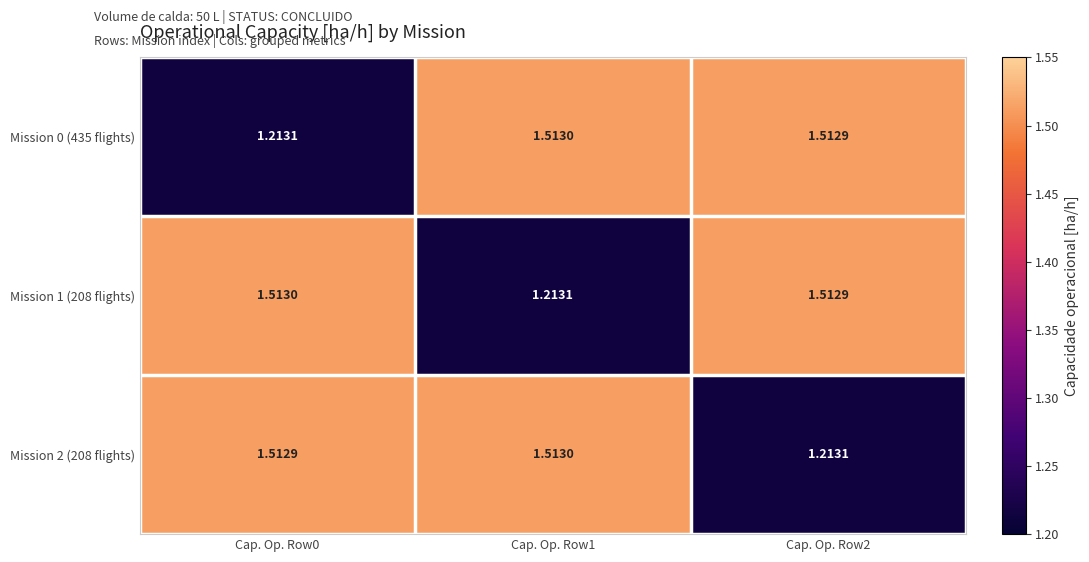

At which category does the chart reach its minimum across all series?

Cap. Op. Row0